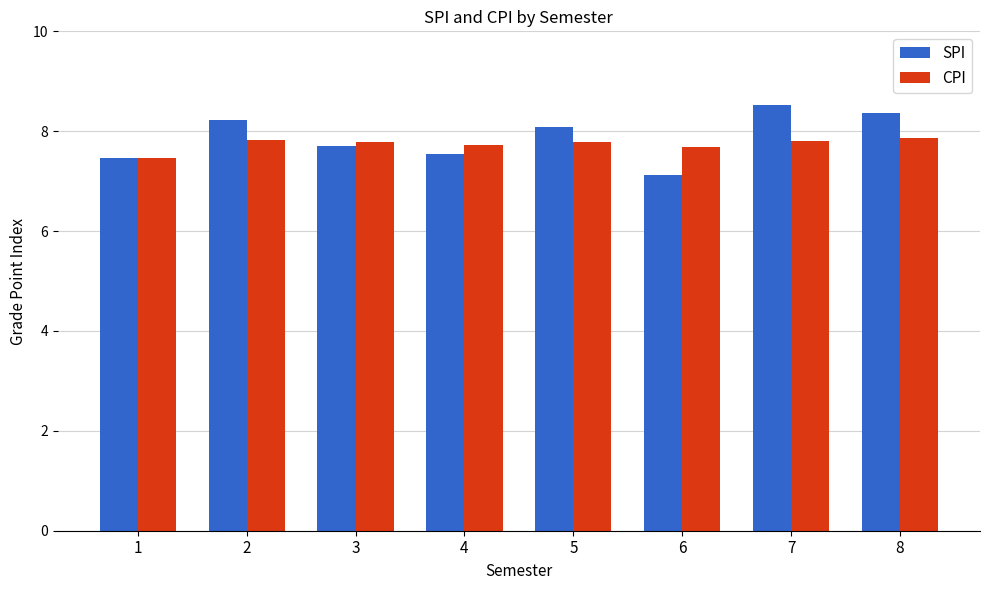

True or false: SPI has a value of 8.5 at 7.

True